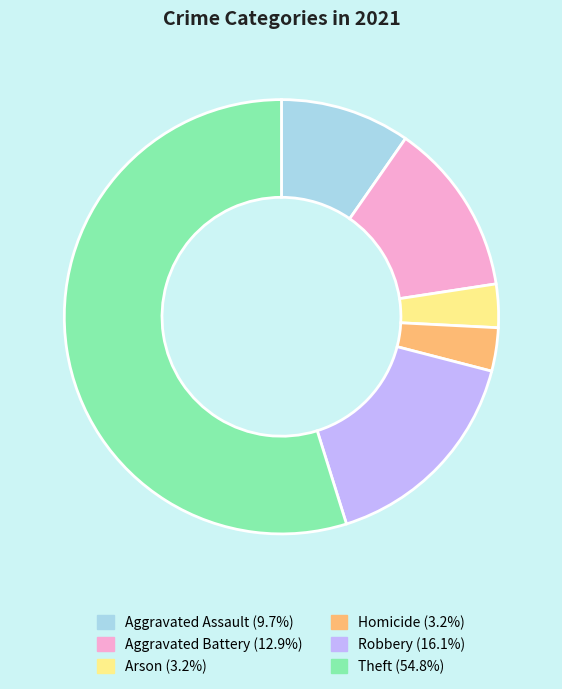

Count the number of slices in the pie.

6